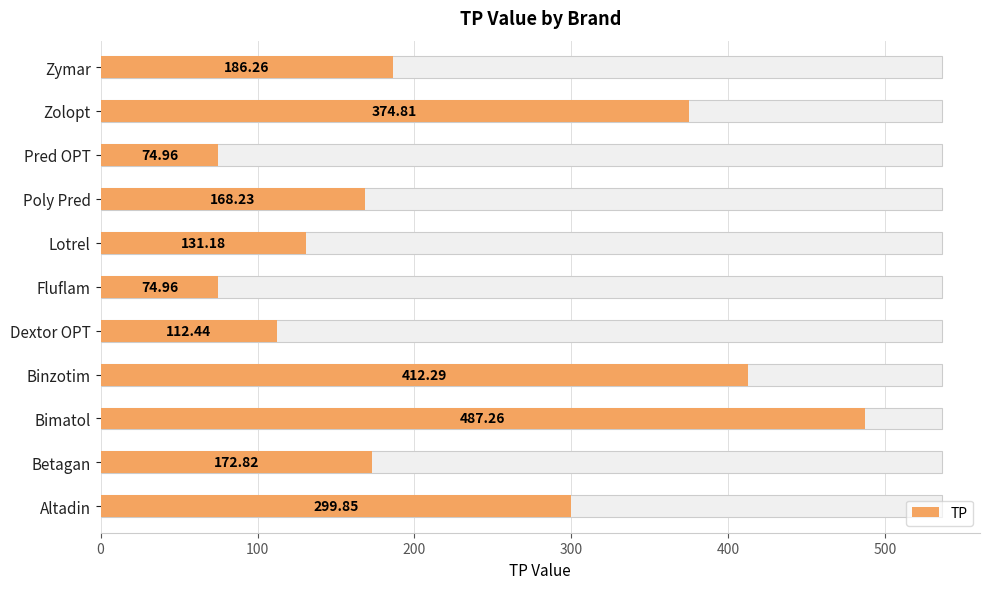

How many values are below 172?

5